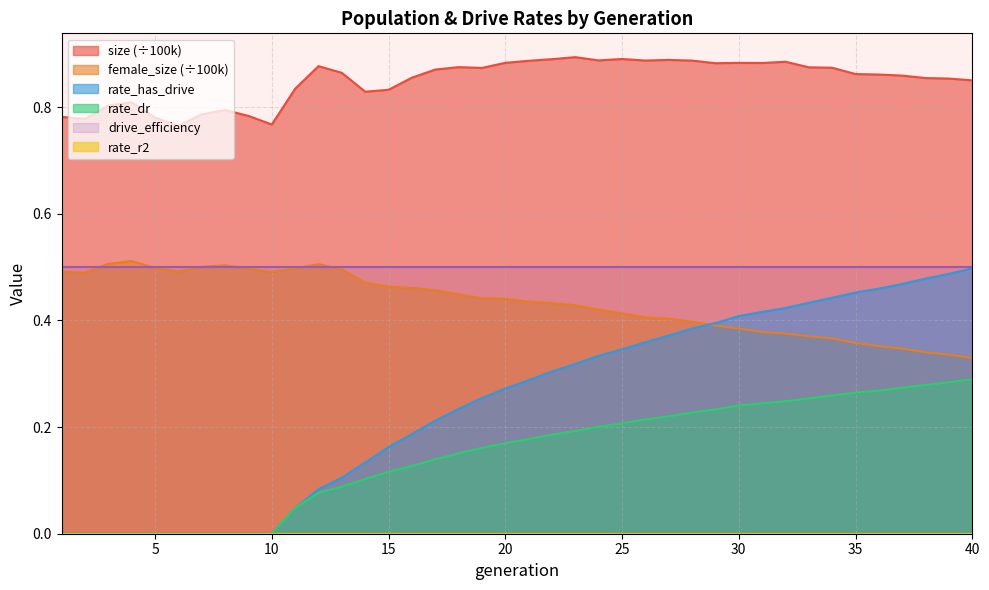

True or false: size and rate_has_drive cross at least once.

False